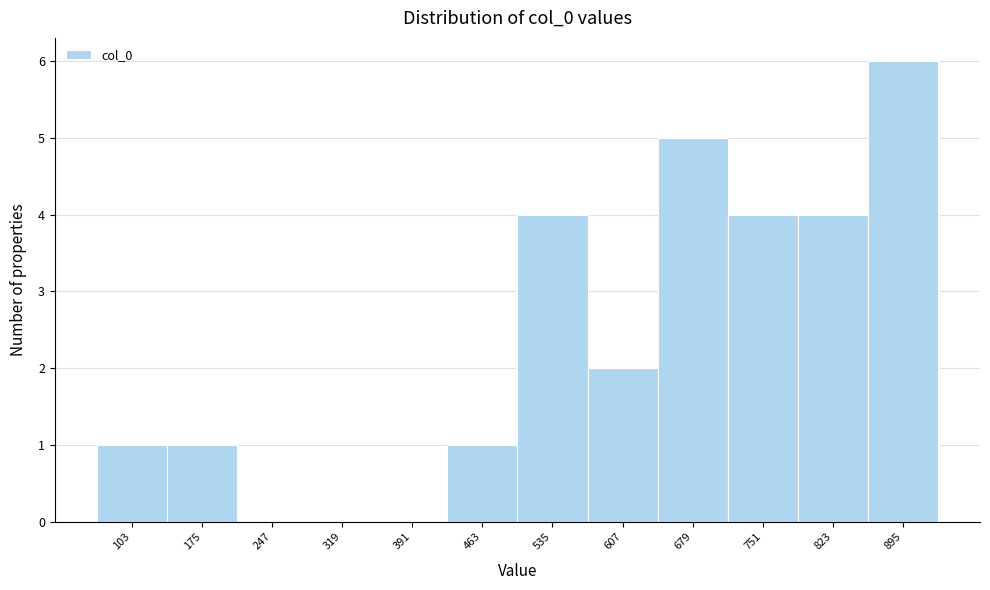

Reading left to right, transcribe all the data shown in this chart.

103=1	175=1	247=0	319=0	391=0	463=1	535=4	607=2	679=5	751=4	823=4	895=6